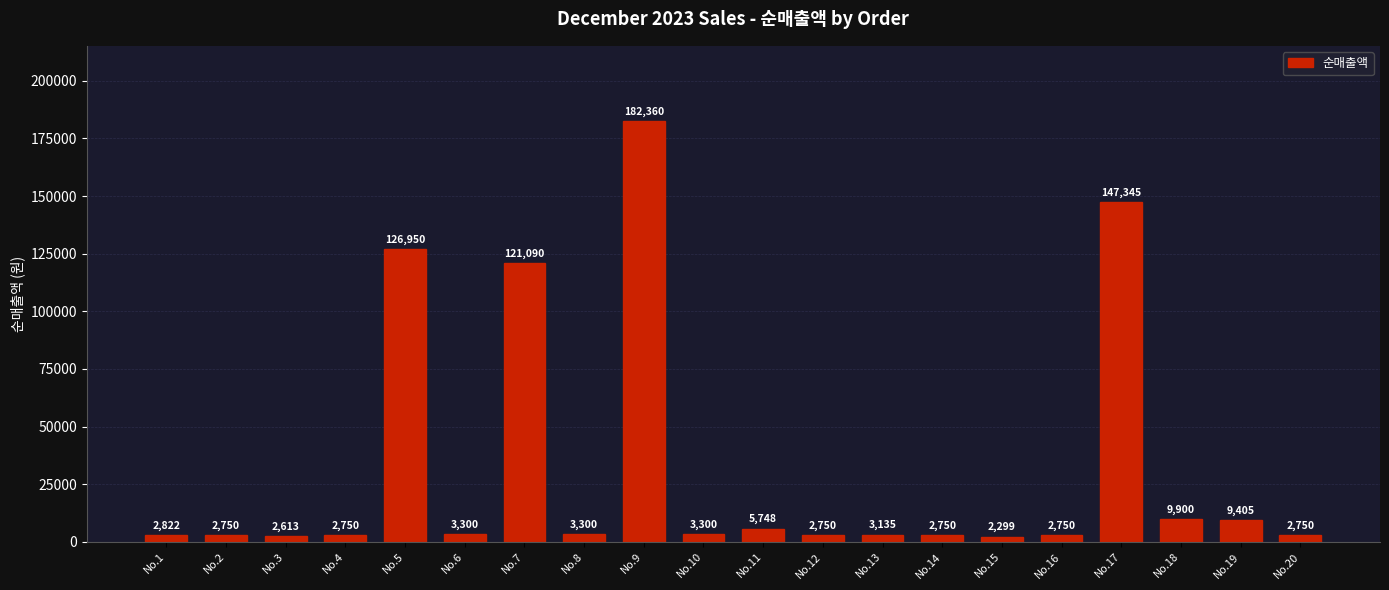

Is it true that the value at No.10 is 3300?

True